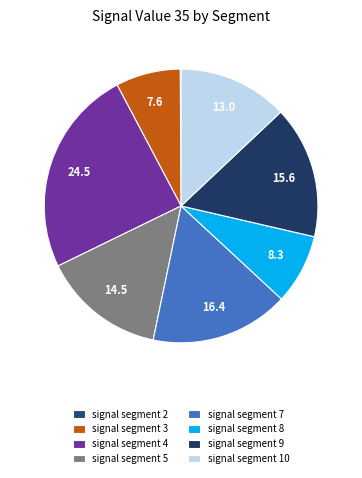

To the nearest percent, what is the difference between the largest and smallest slice percentages?

24%